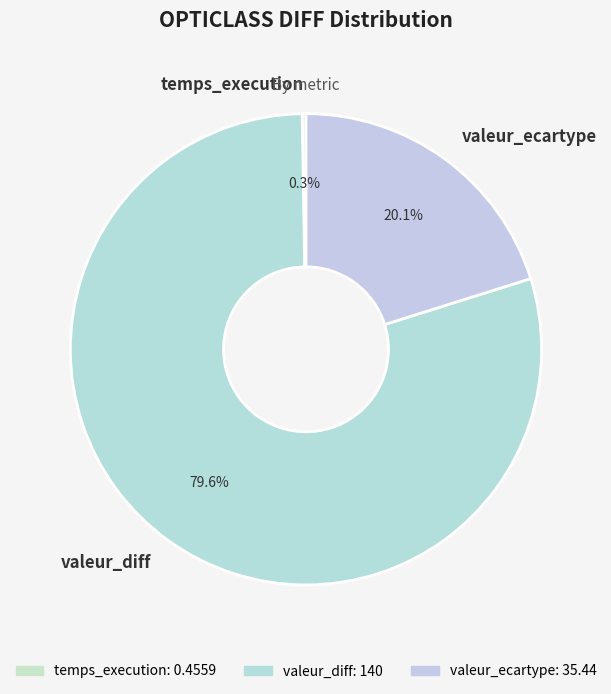

Which category has the biggest portion of the pie?

valeur_diff